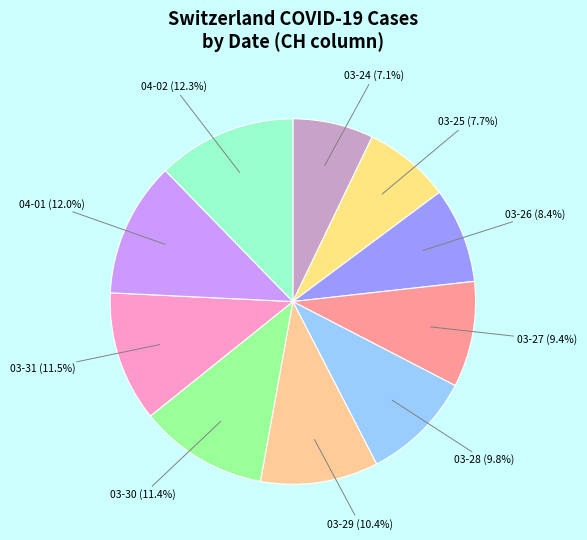

How much of the chart is everything except 03-27 (9.4%)?

90.6%